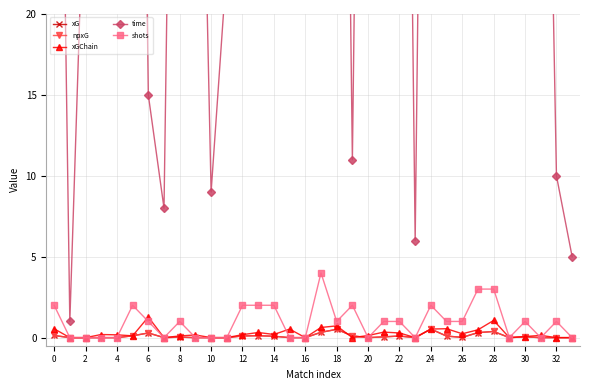

Which series has the widest spread of values?

time